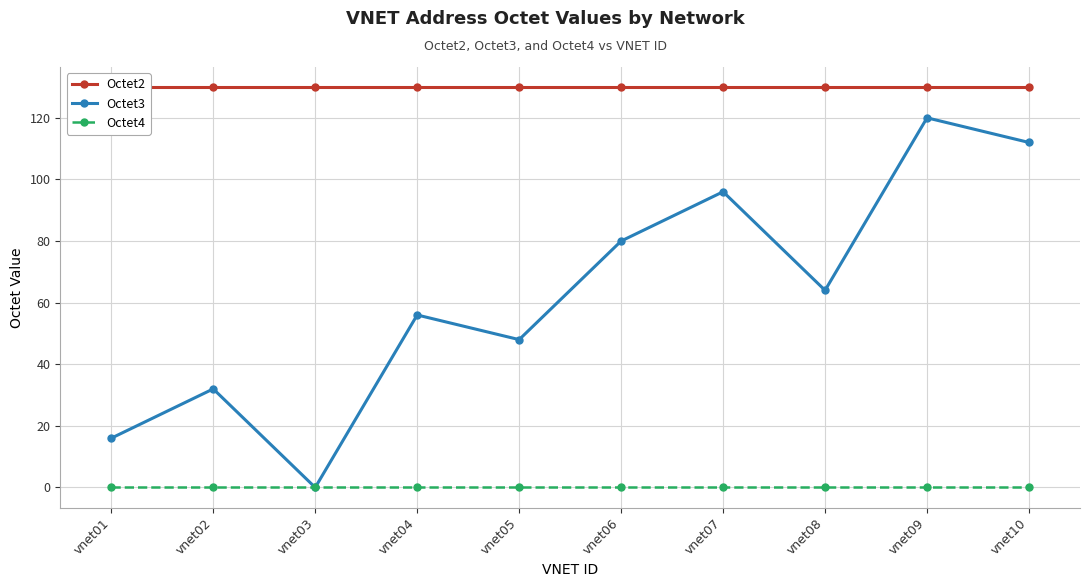

How many categories are shown in the chart?

10